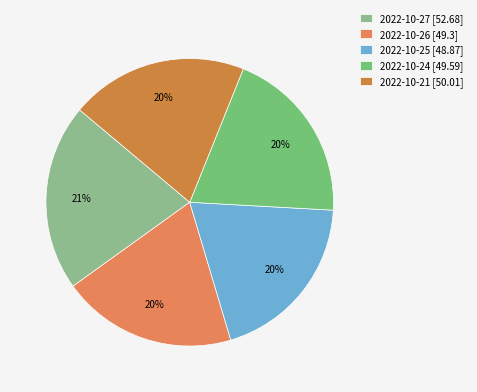

How many segments does this pie chart have?

5